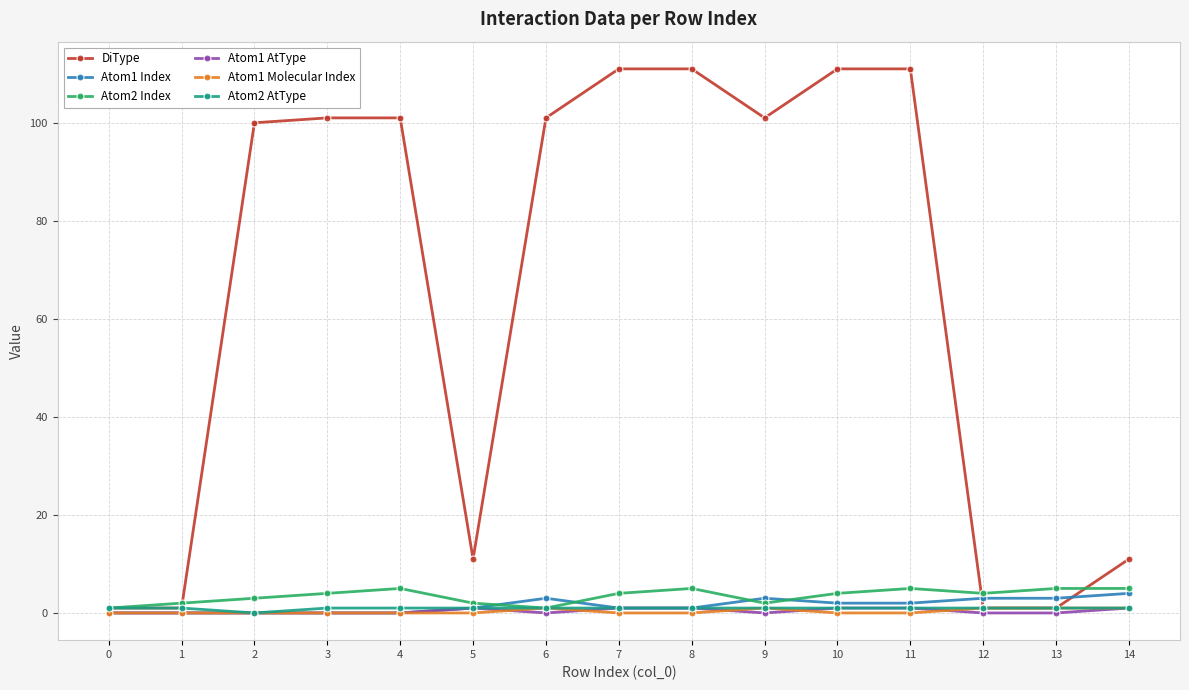

What is the maximum value for Atom1 AtType?

1